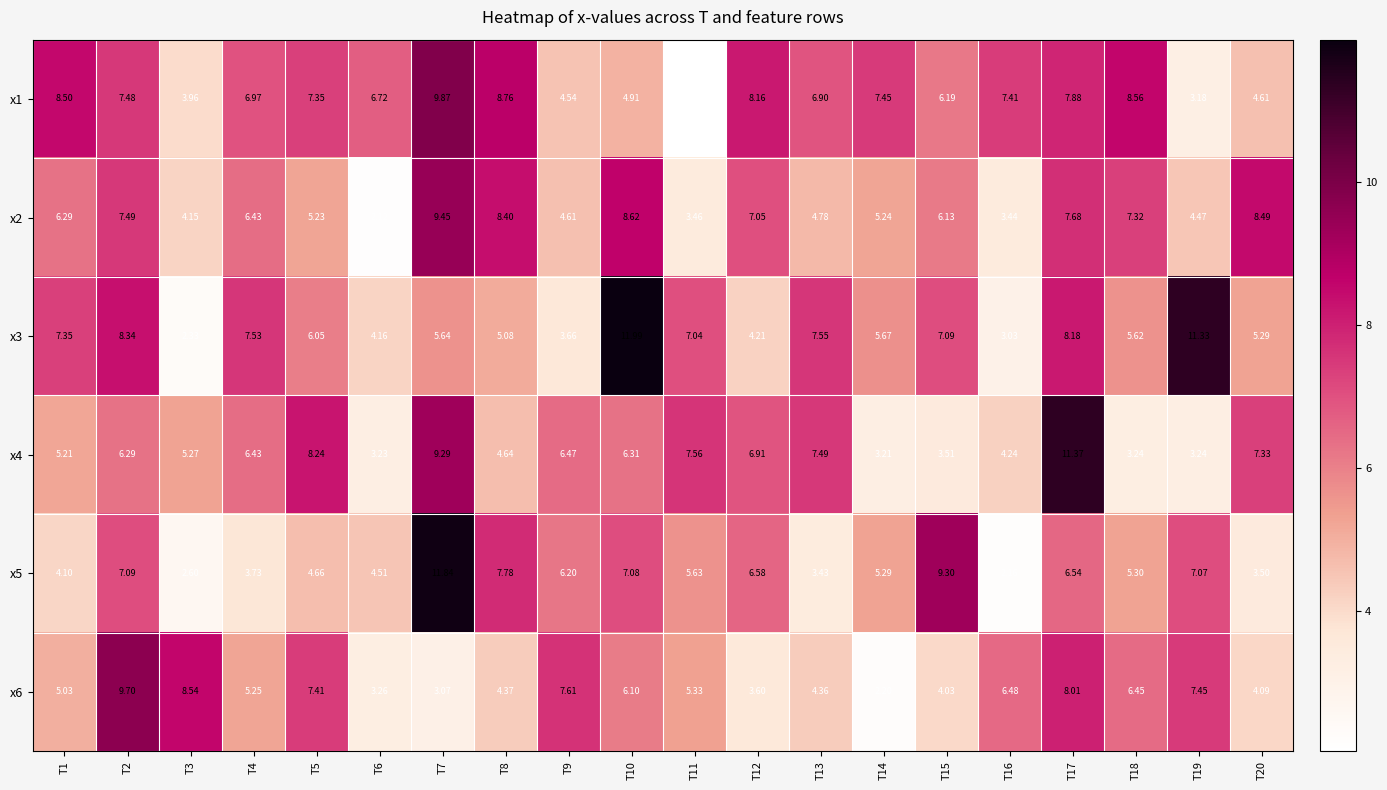

How many data points in x1 are less than 7?

10